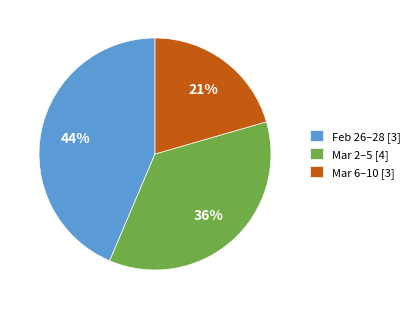

What is the ratio of the value at Mar 6–10 [3] to the value at Mar 2–5 [4]?

0.6